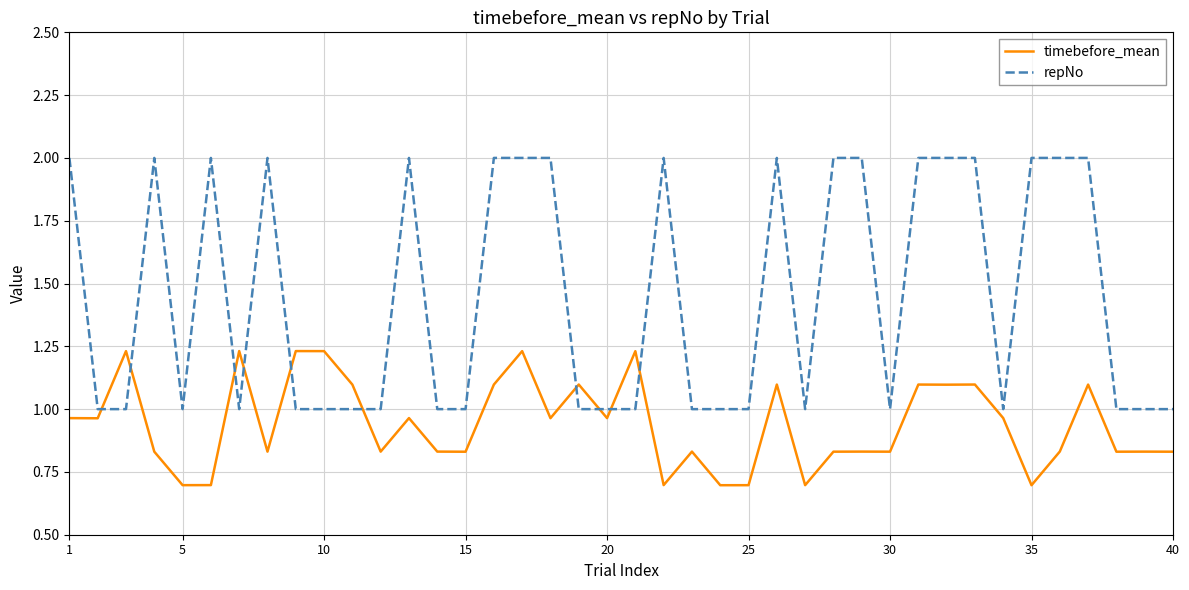

What is the smallest value displayed?

0.7